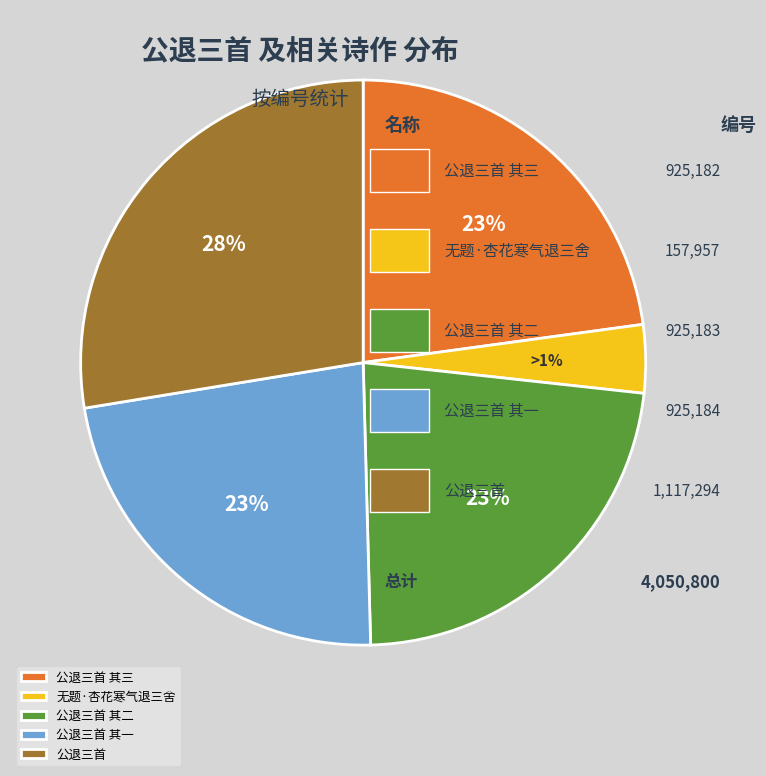

How many segments does this pie chart have?

5